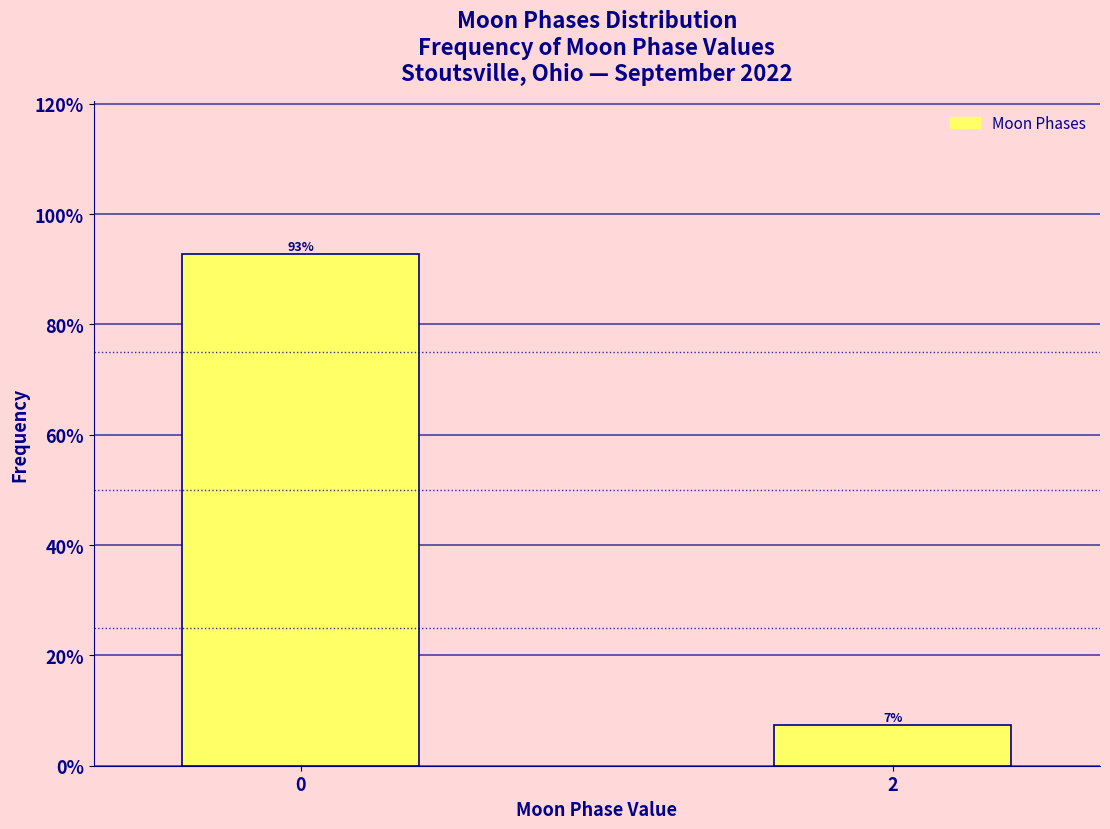

What is the sum of all values?

100.0